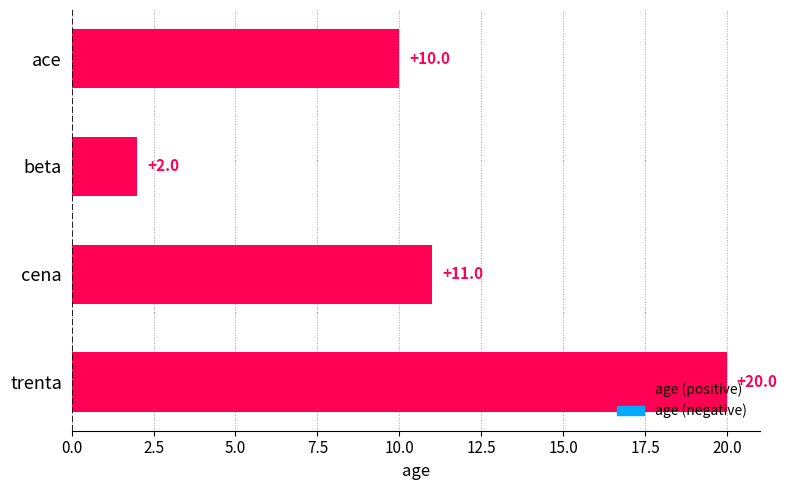

List the labels in order of value, largest first.

trenta, cena, ace, beta